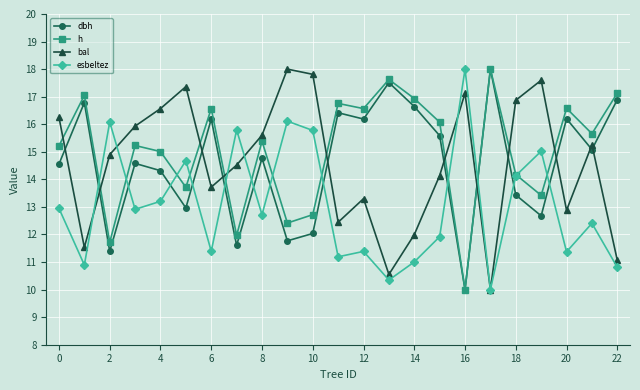

Which series ends up on top after the final intersection of bal and h?

h